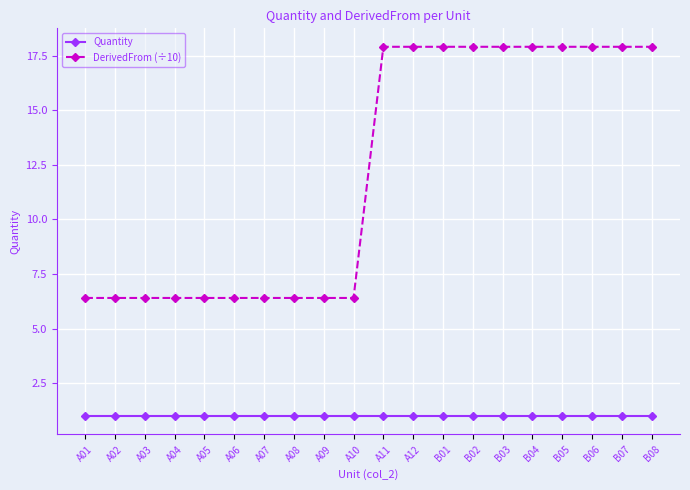

What are all the series names shown in the legend?

Quantity, DerivedFrom (÷10)